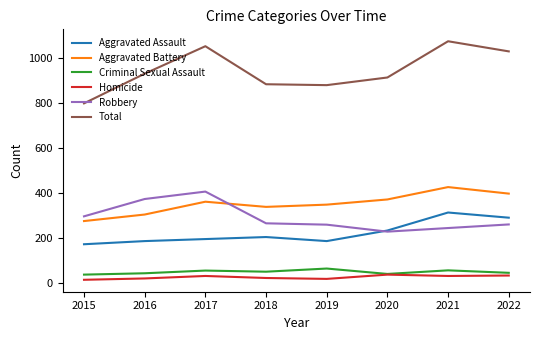

Which series changed the most between 2015 and 2021?

Total